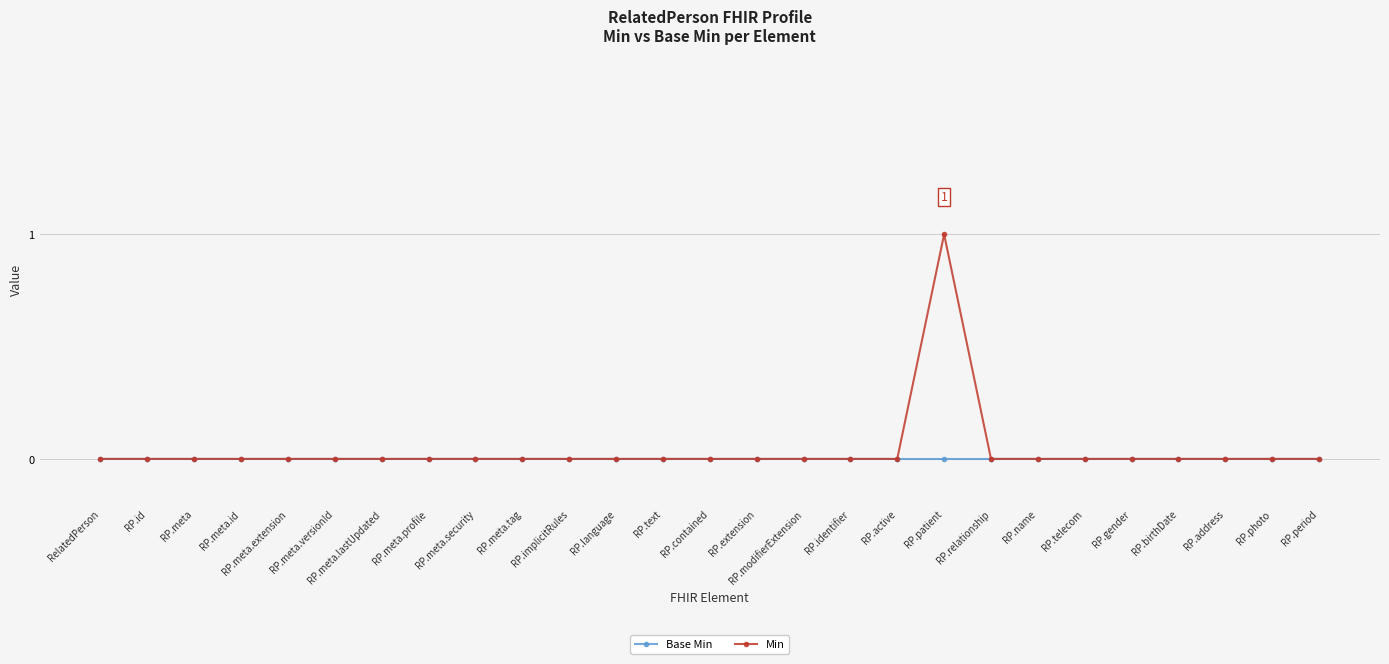

At which category is the sum across all series the highest?

RP.patient